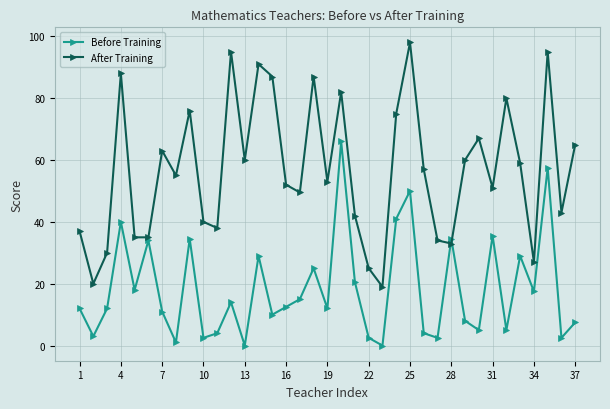

Rank the series by their maximum value, from lowest to highest.

Before Training, After Training